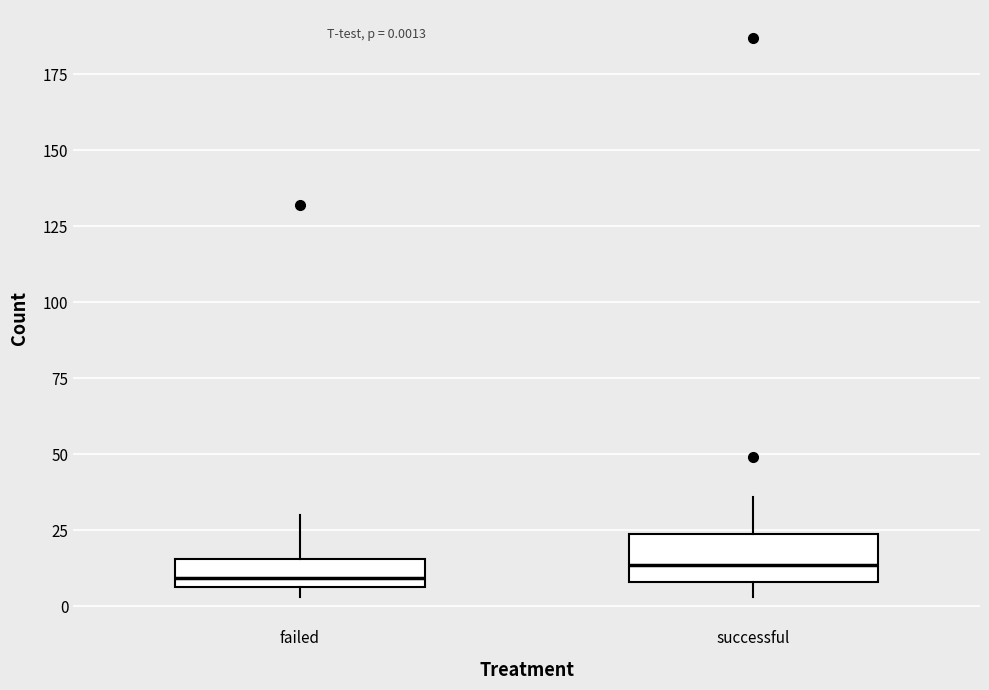

Comparing the boxes themselves (not the whiskers), which one is the tallest?

successful